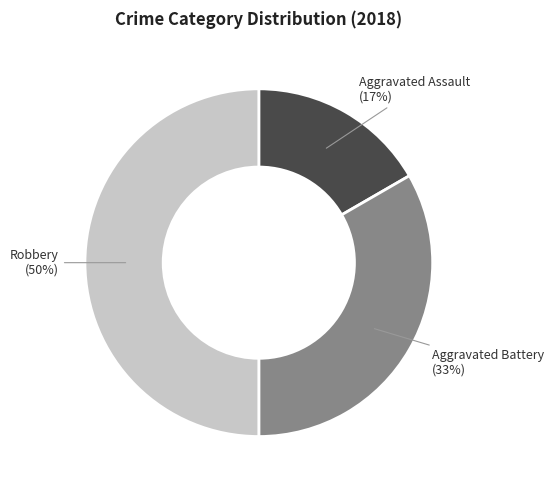

To the nearest percent, what is the difference between the largest and smallest slice percentages?

33%